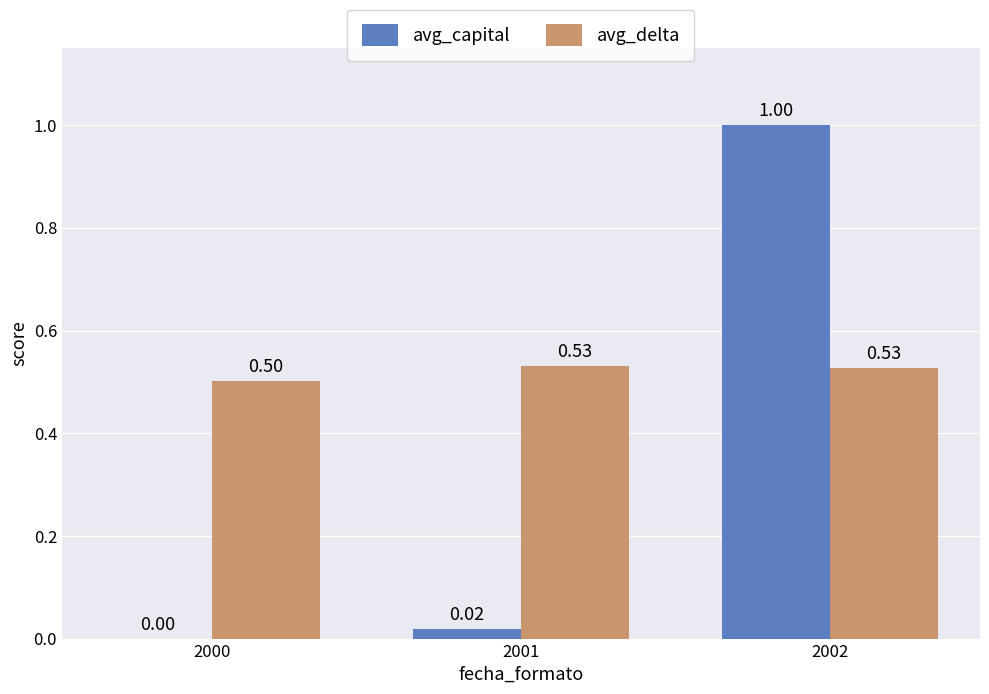

The value of avg_capital at 2000 is 0.0. True or false?

True